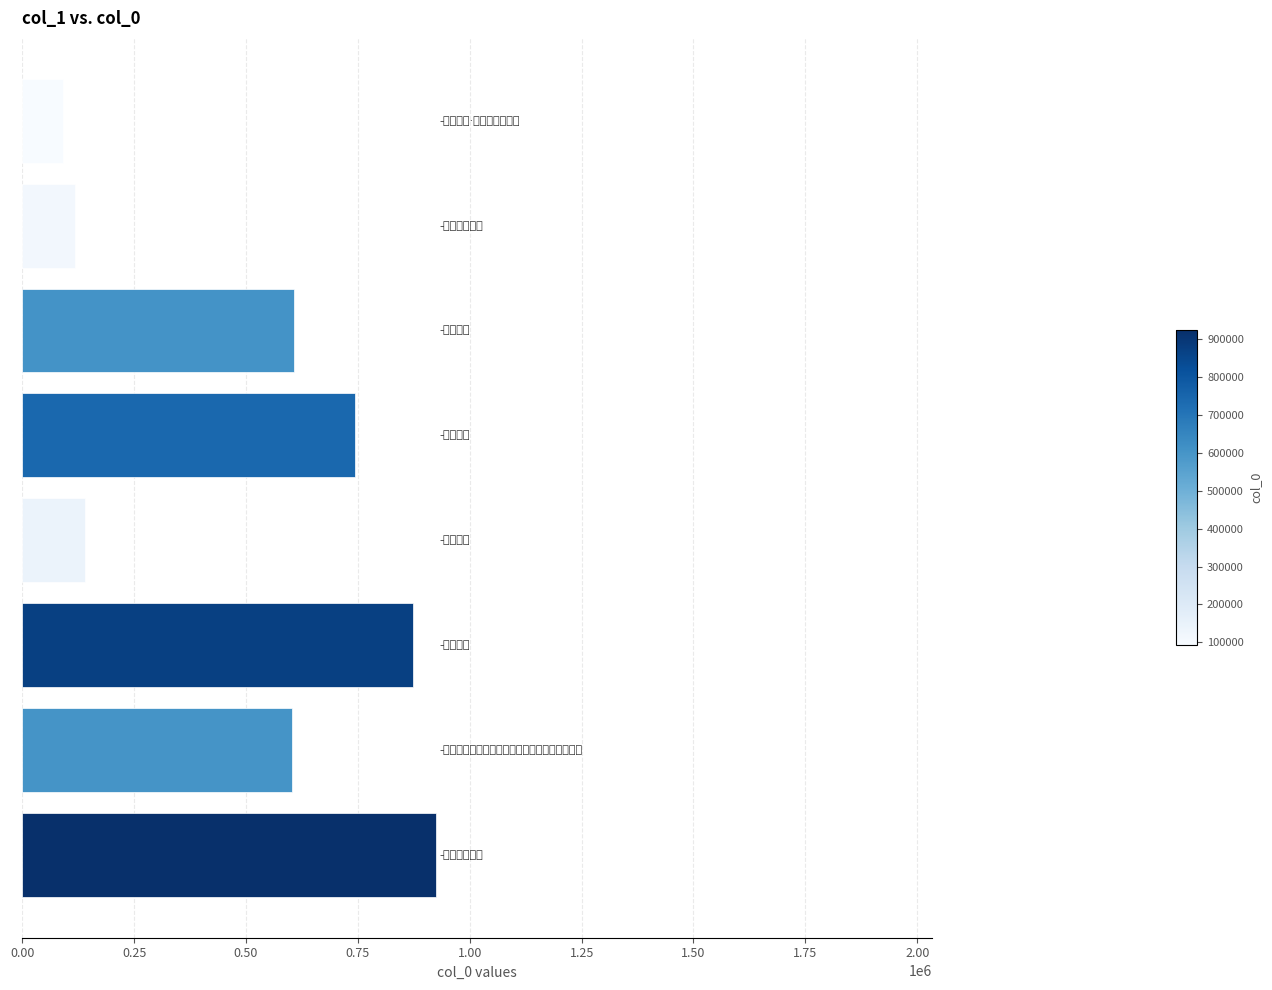

What is the difference between the maximum and second lowest values?

805759